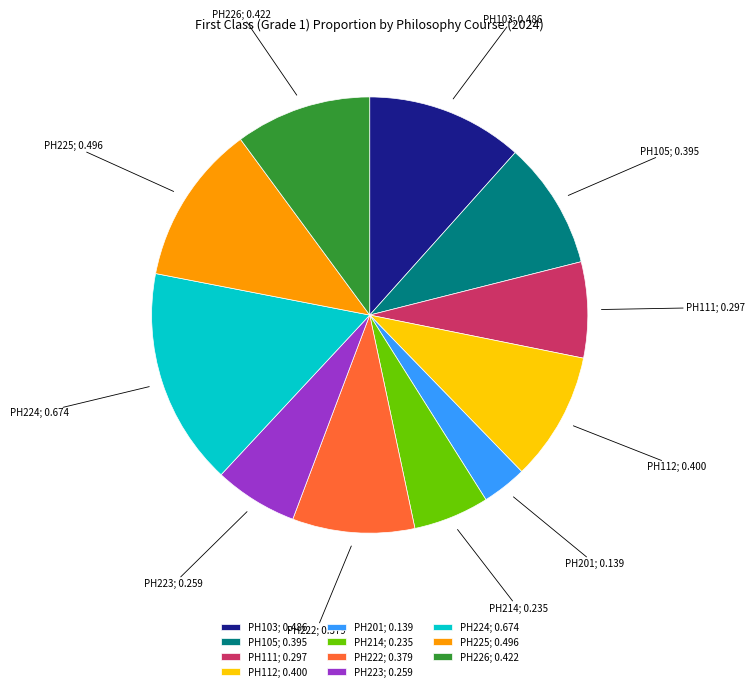

True or false: PH224; 0.674 accounts for 16% of the total.

True